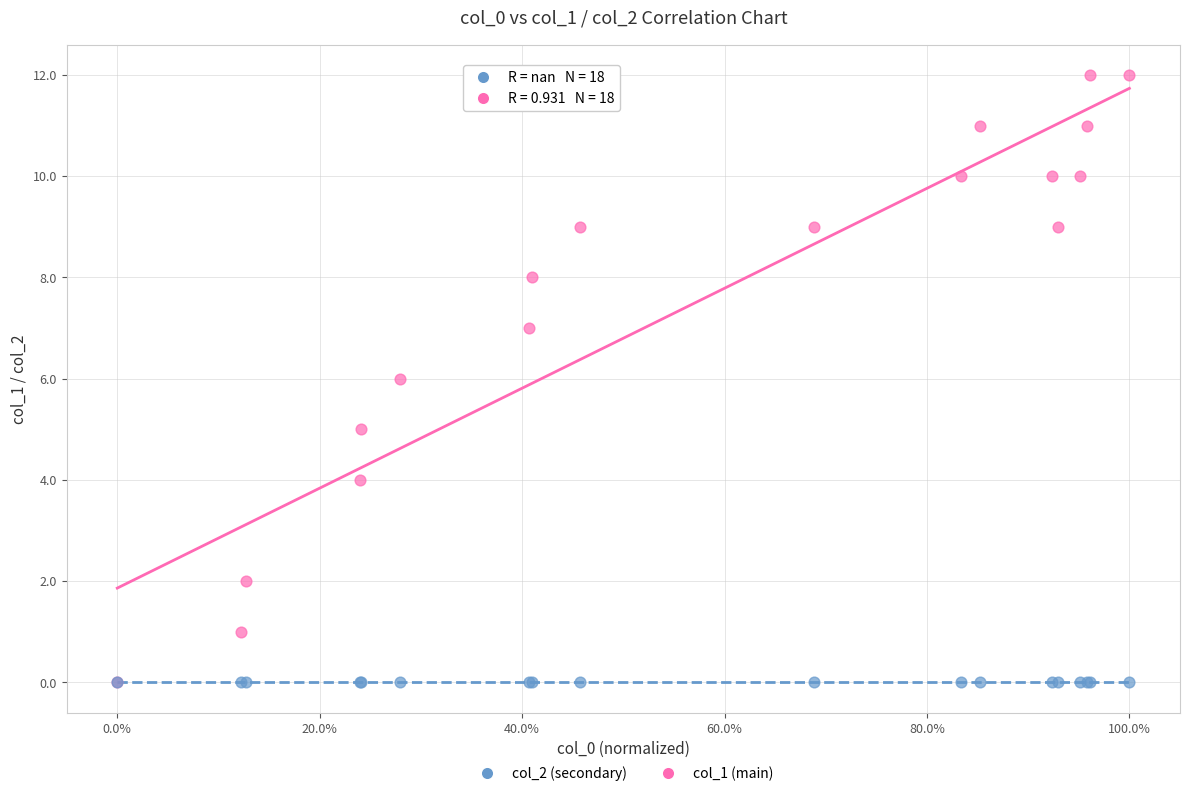

What are all the series names shown in the legend?

col_2 (secondary), col_1 (main)